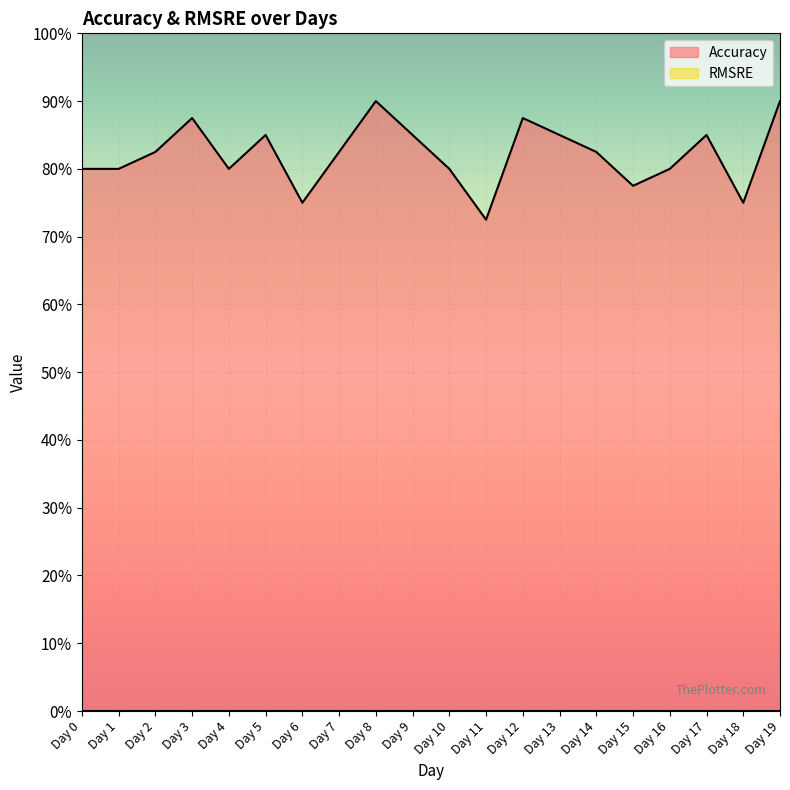

How many interior local peaks (higher than both neighbors) does the data have?

5